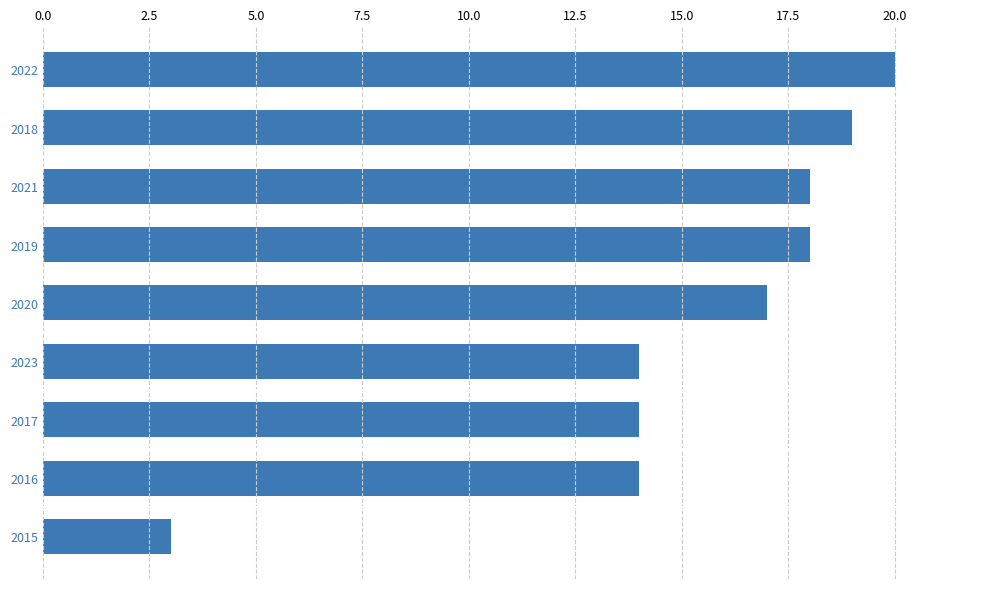

The value at 2022 is 32. True or false?

False